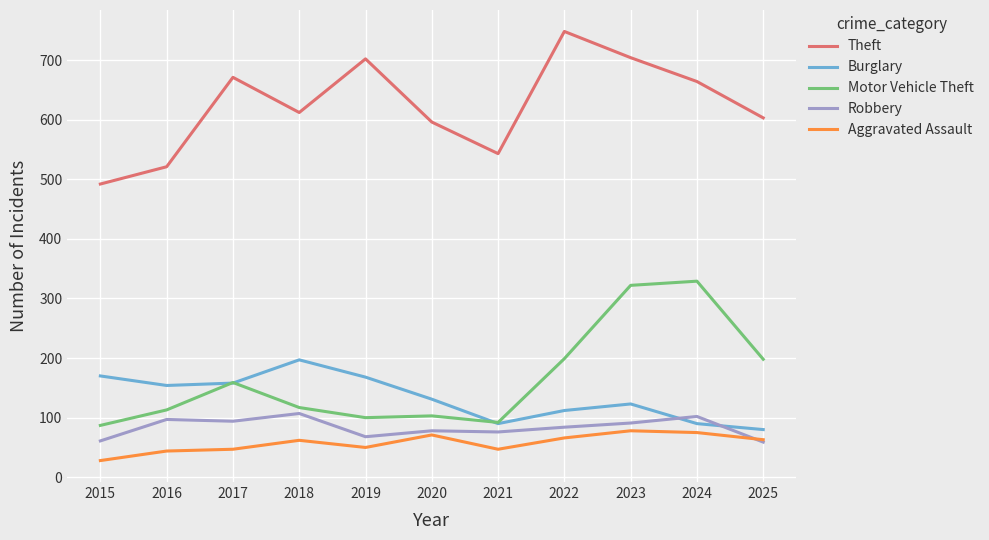

Which category has the highest value in the Motor Vehicle Theft series?

2024